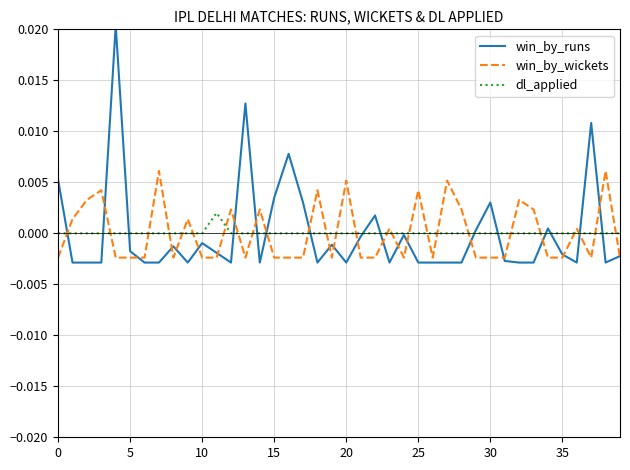

True or false: win_by_wickets and win_by_runs intersect in this chart.

True